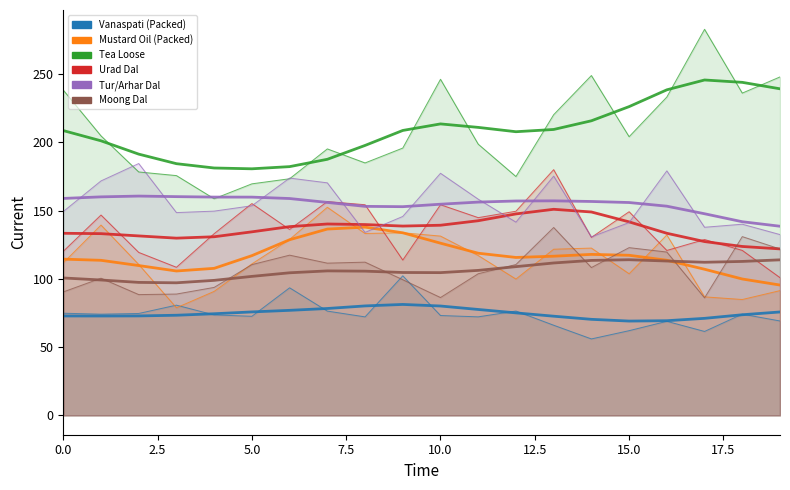

At 14, list the series in order from smallest to largest.

Vanaspati (Packed), Moong Dal, Mustard Oil (Packed), Urad Dal, Tur/Arhar Dal, Tea Loose